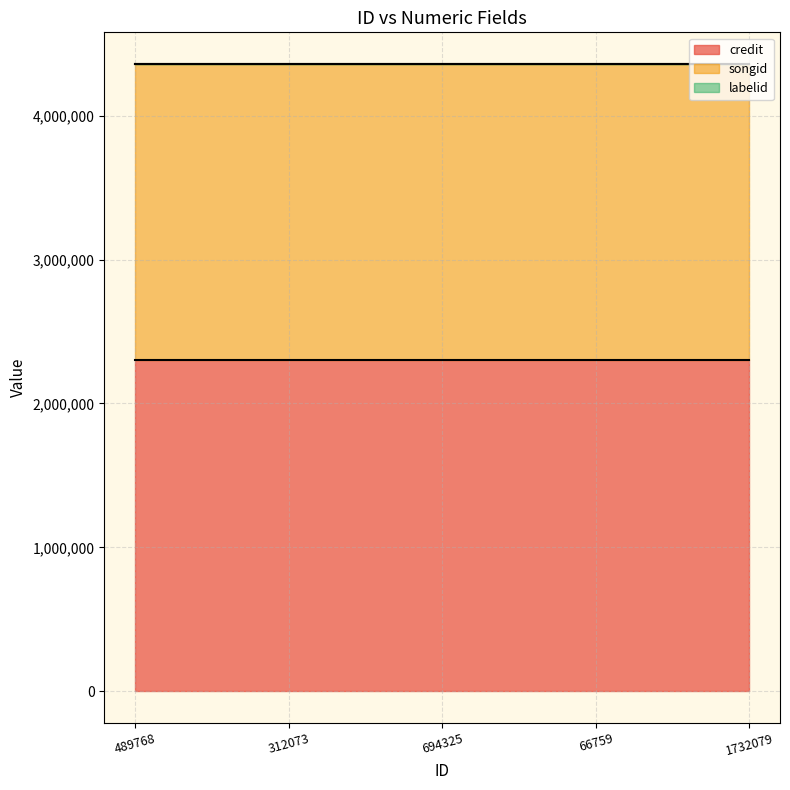

True or false: labelid has a value of 3889 at 312073.

True